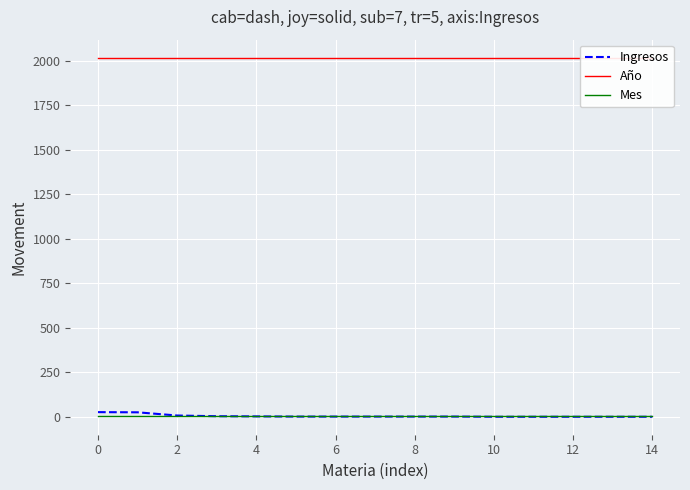

Is it true that Año equals 2018 at 13?

True